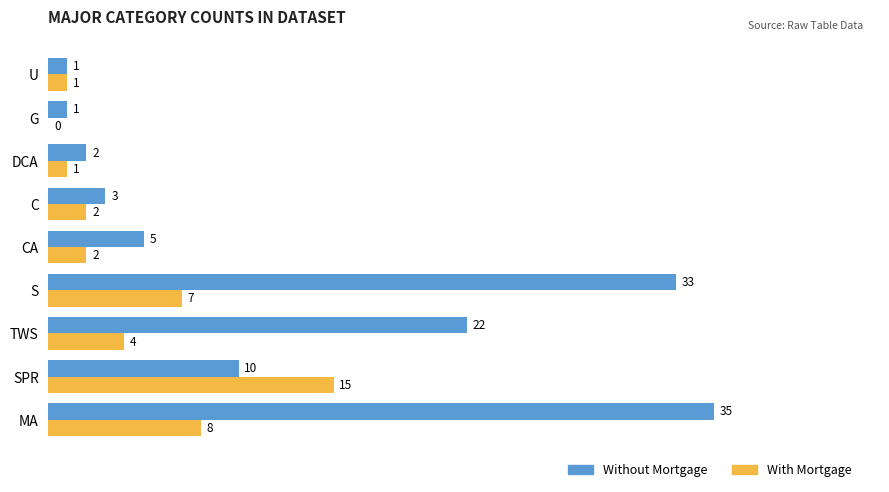

Which series changed the most between S and DCA?

Without Mortgage